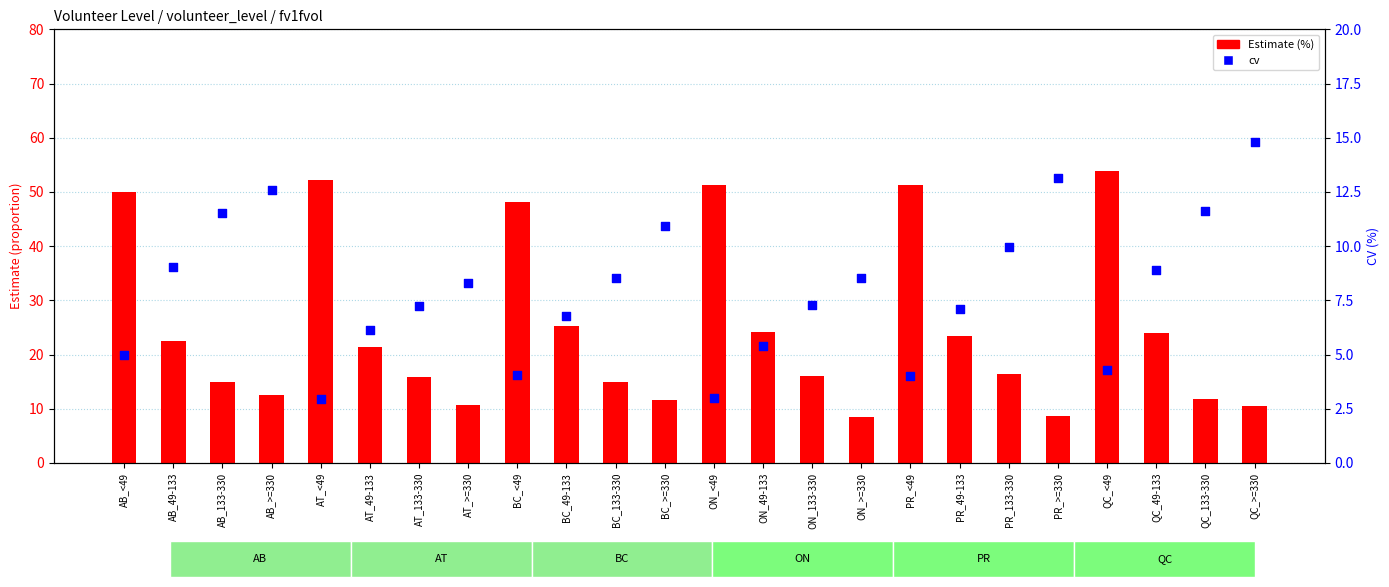

Which series contains the highest Y value?

Estimate (%)